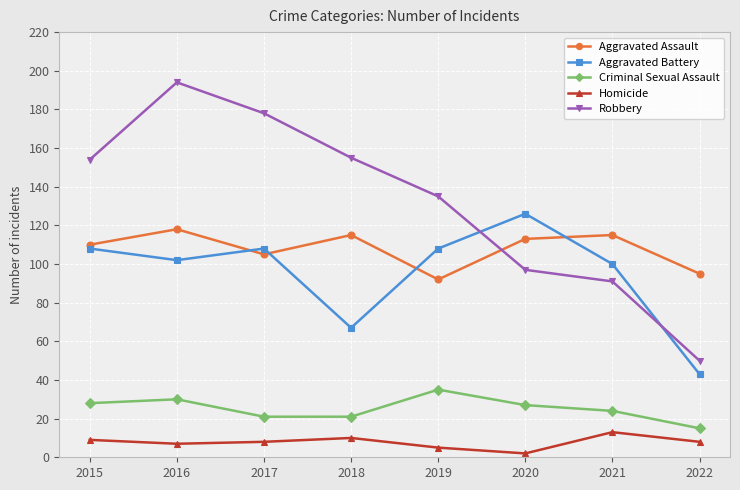

Which series changed the most between 2017 and 2019?

Robbery